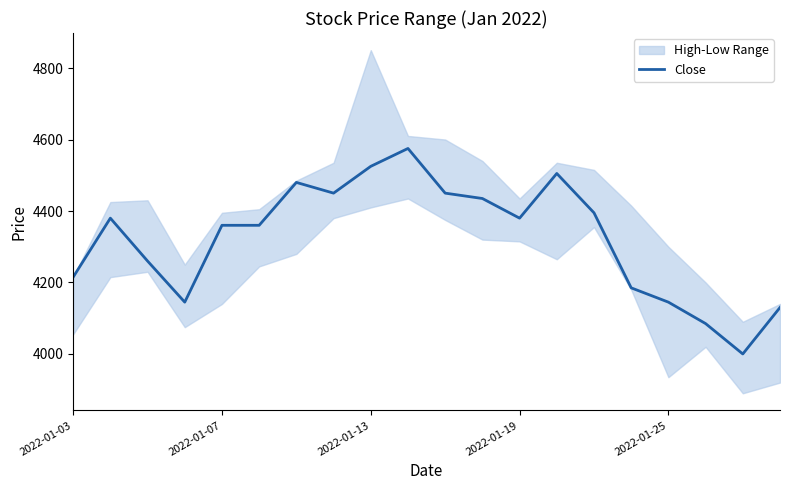

What is the highest value of the Close series?

4575